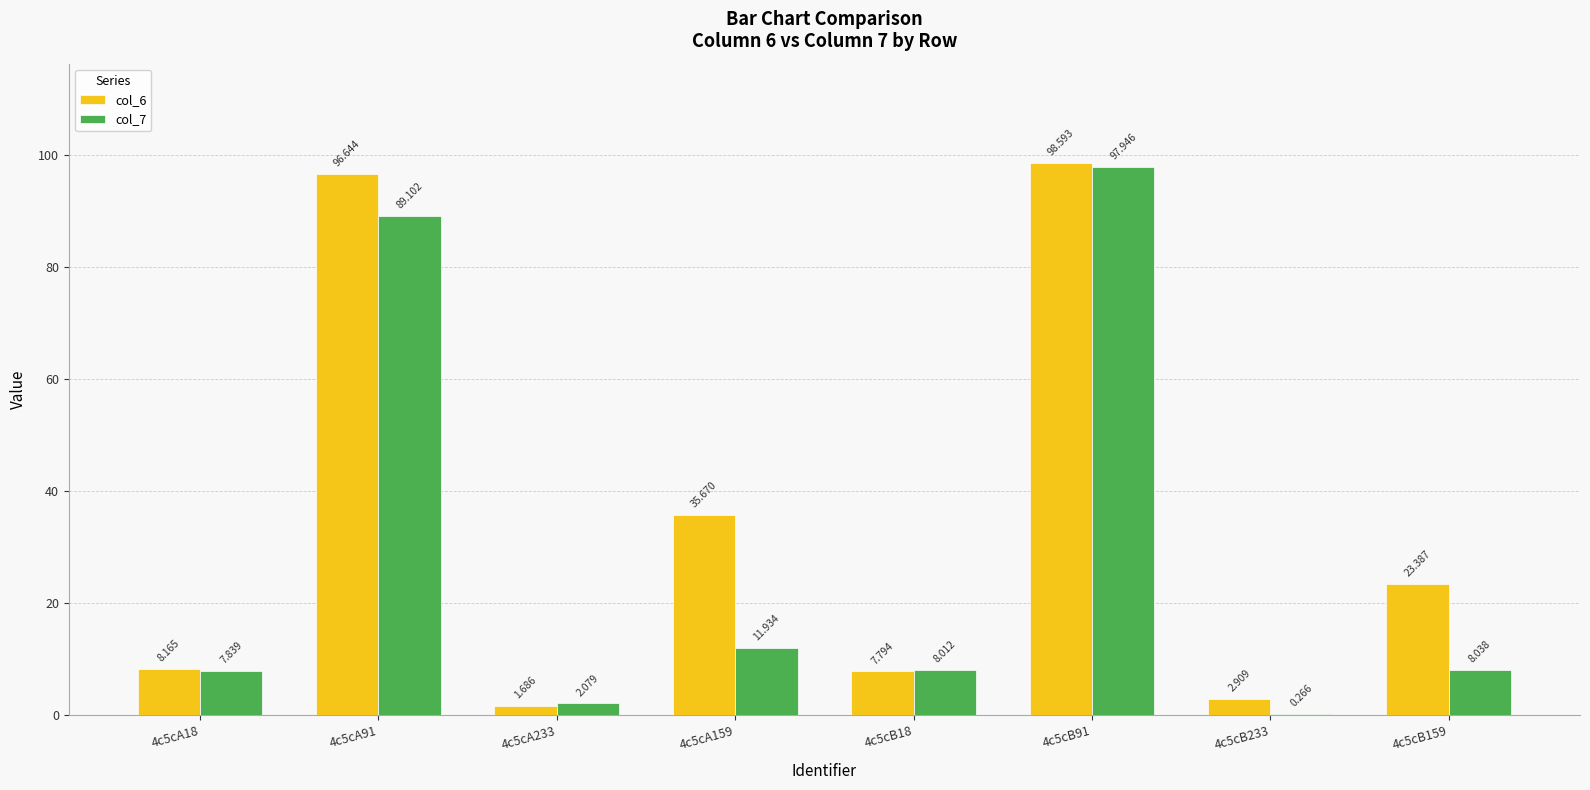

What value does the col_6 series have at 4c5cB91?

98.6